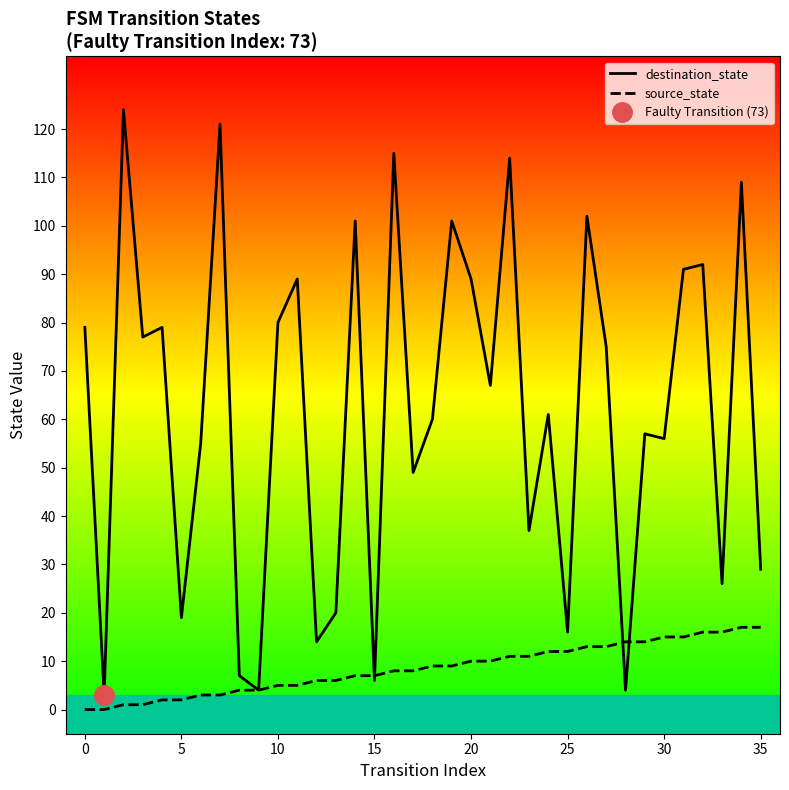

Which series changed the most between 10 and 12?

destination_state